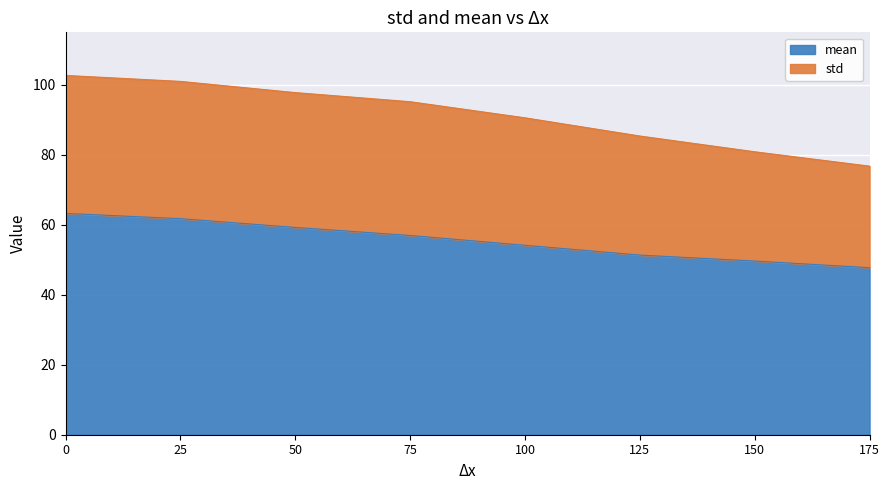

How many lines are shown in the chart?

2